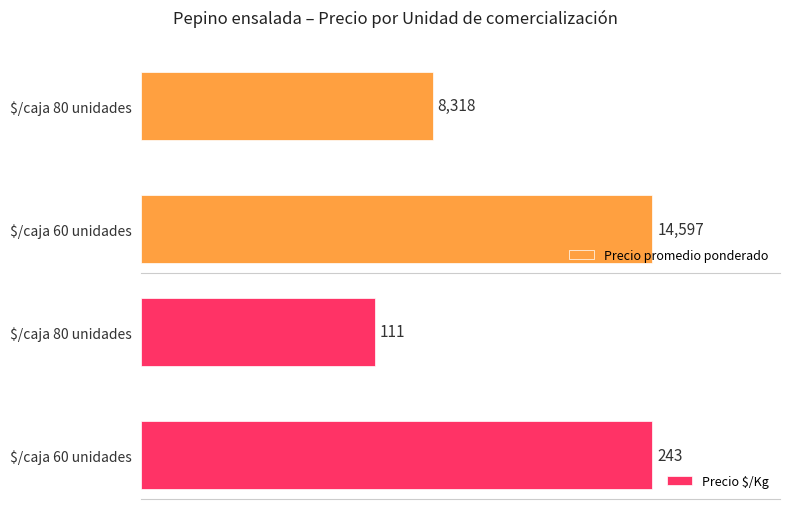

Count the Precio $/Kg values in the range 111 to 243.

2